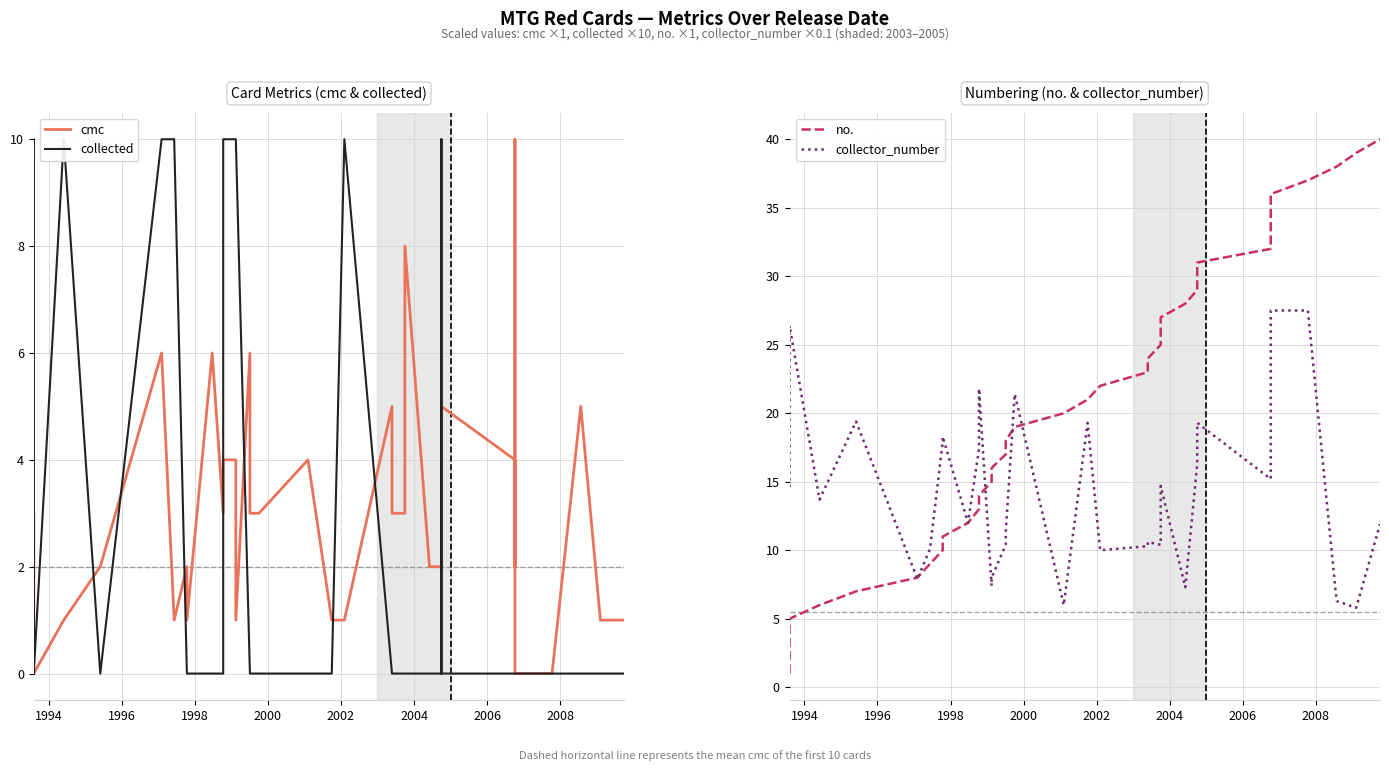

What is the highest value of the collected series?

10.0